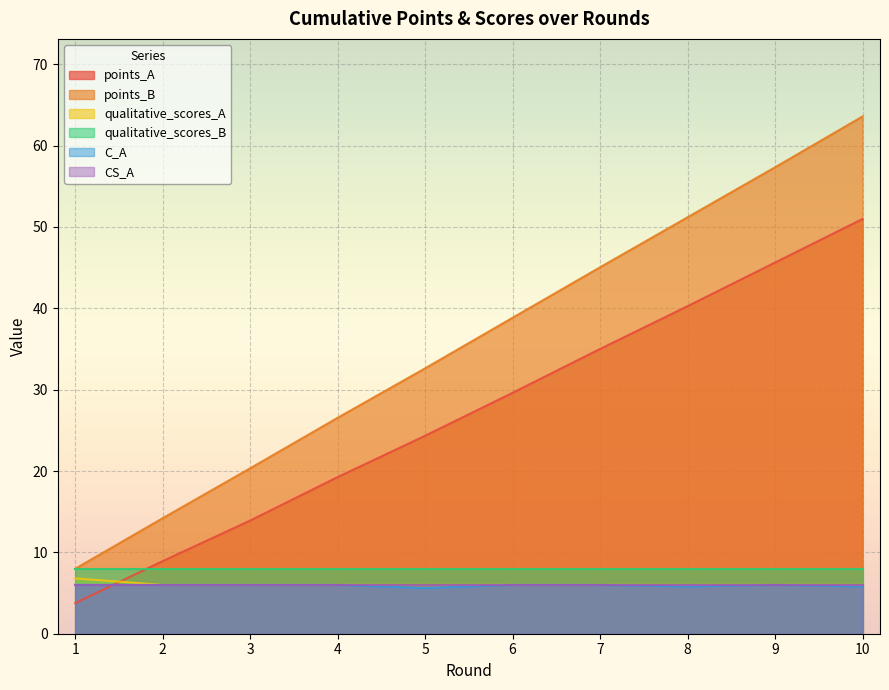

At which label does points_B first exceed 38?

6